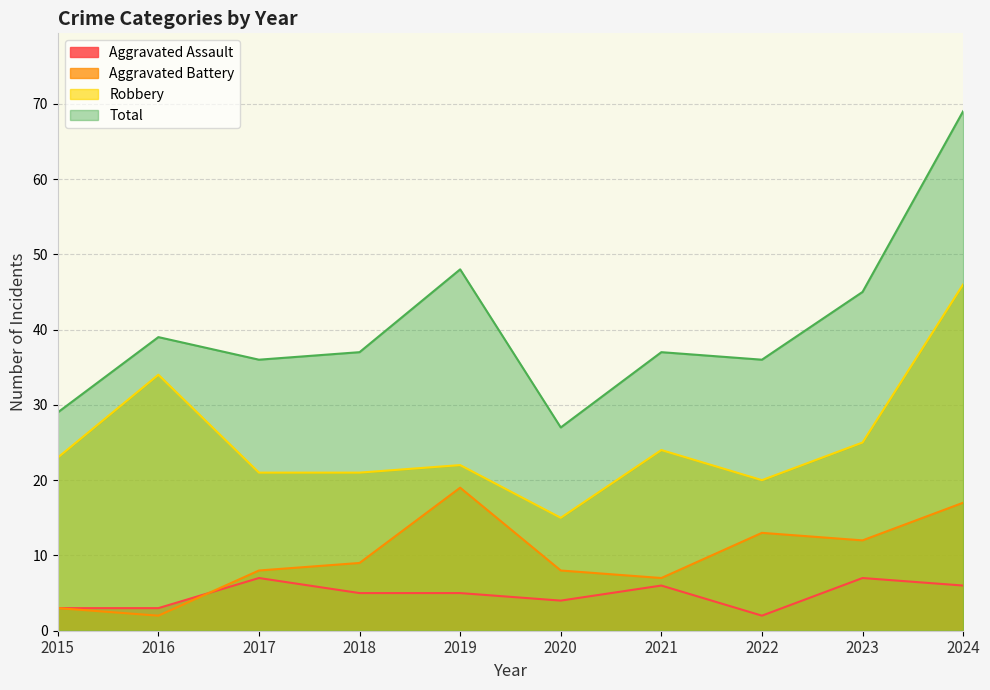

The value of Aggravated Battery at 2017 is 13. True or false?

False